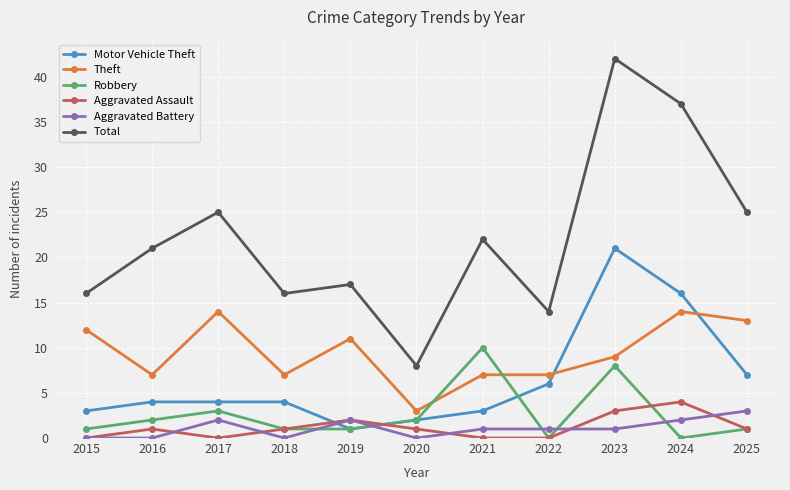

Which category has the highest value in the Motor Vehicle Theft series?

2023